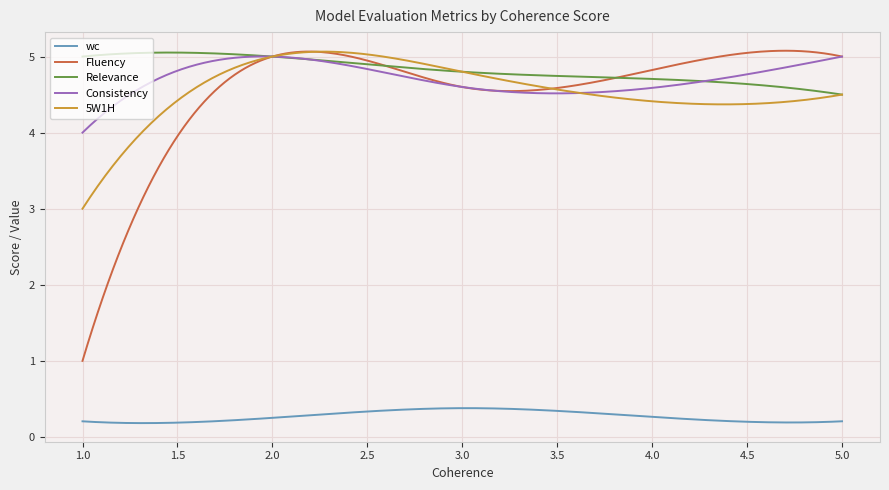

True or false: Fluency and wc intersect in this chart.

False